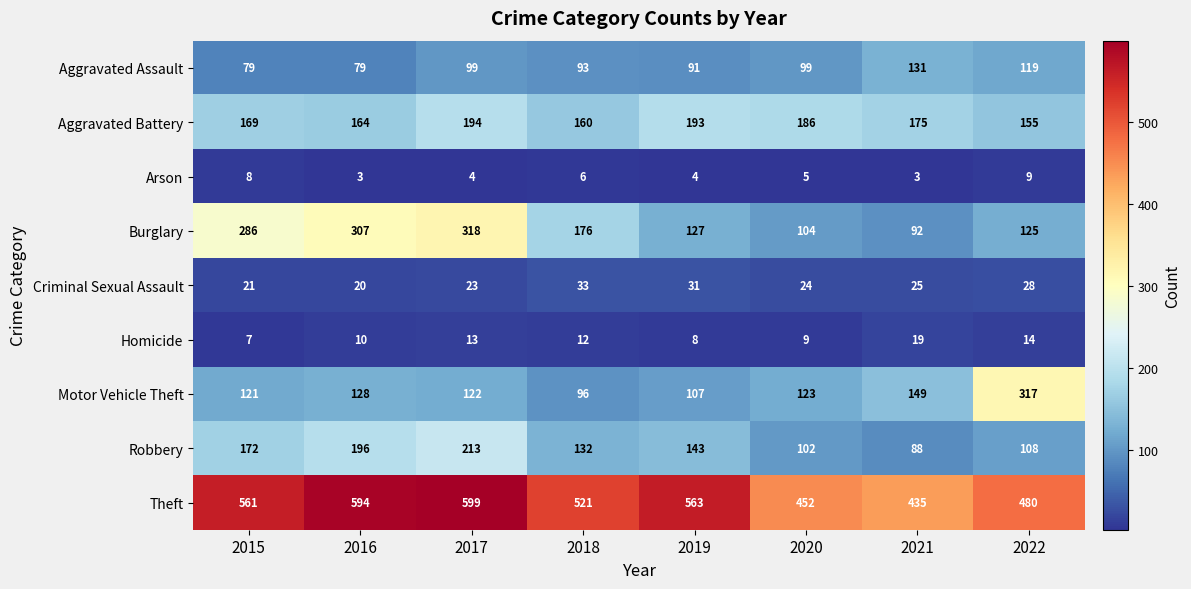

What is the spread (max minus min) of values at 2022?

471